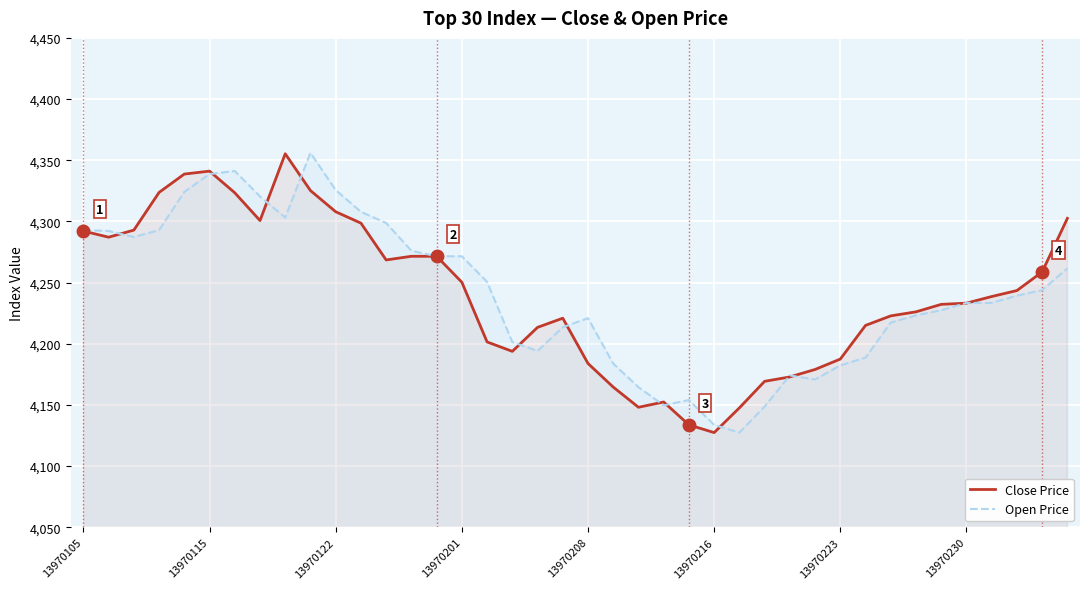

What is the value of the Open Price point at the 14th from the left?

4276.0